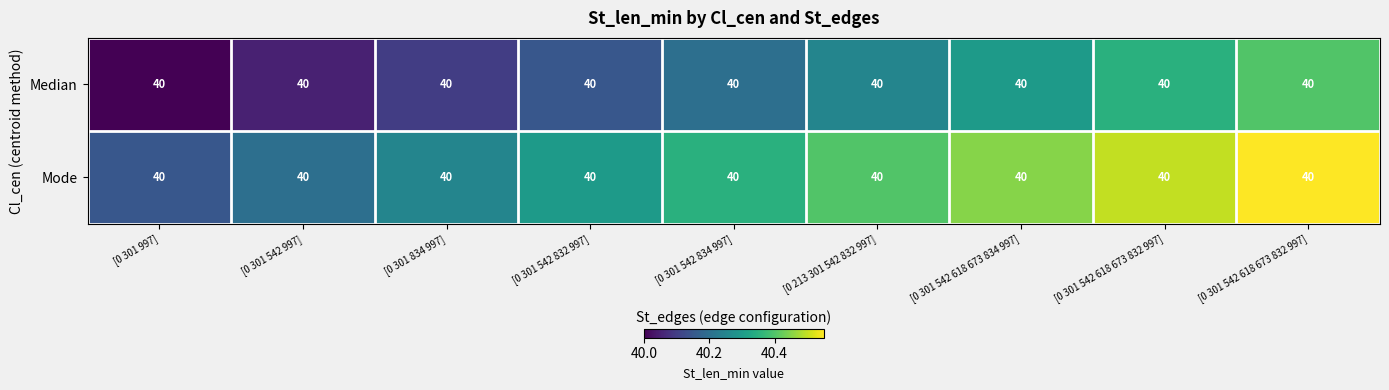

What is the difference between the maximum and minimum values in the Mode series?

0.4